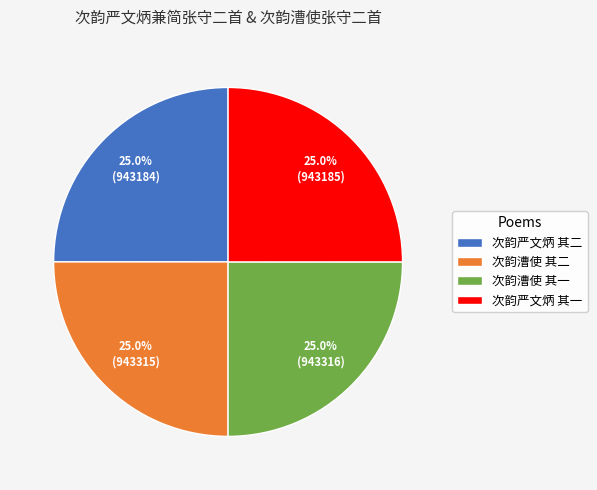

How many slices are in this pie chart?

4